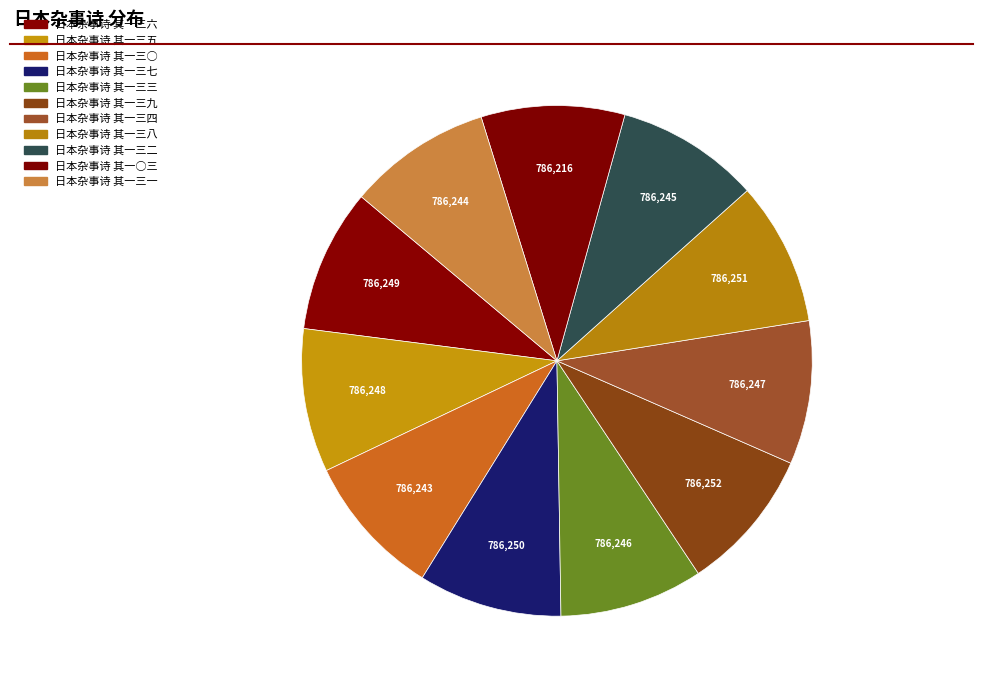

What is the change in value from 日本杂事诗 其一三五 to 日本杂事诗 其一三九?

+4